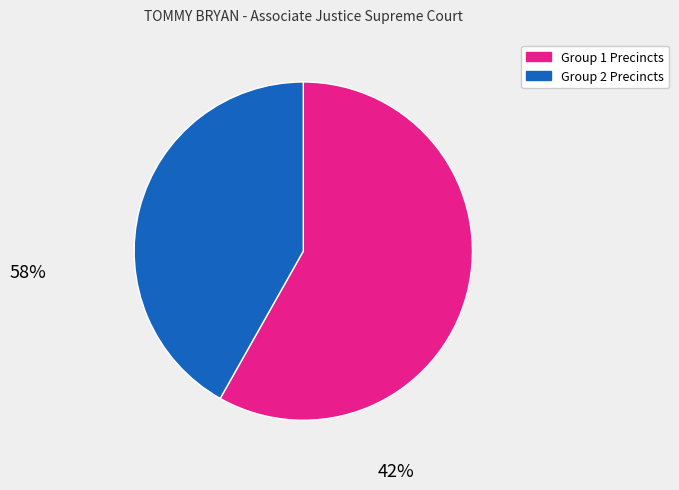

Is there a majority slice in this chart?

Yes